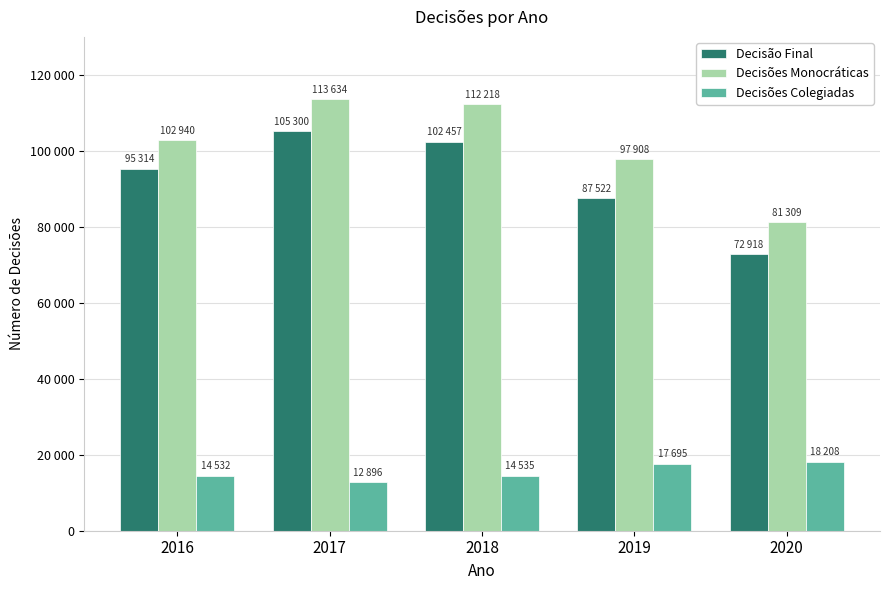

Does the chart contain any negative values?

No